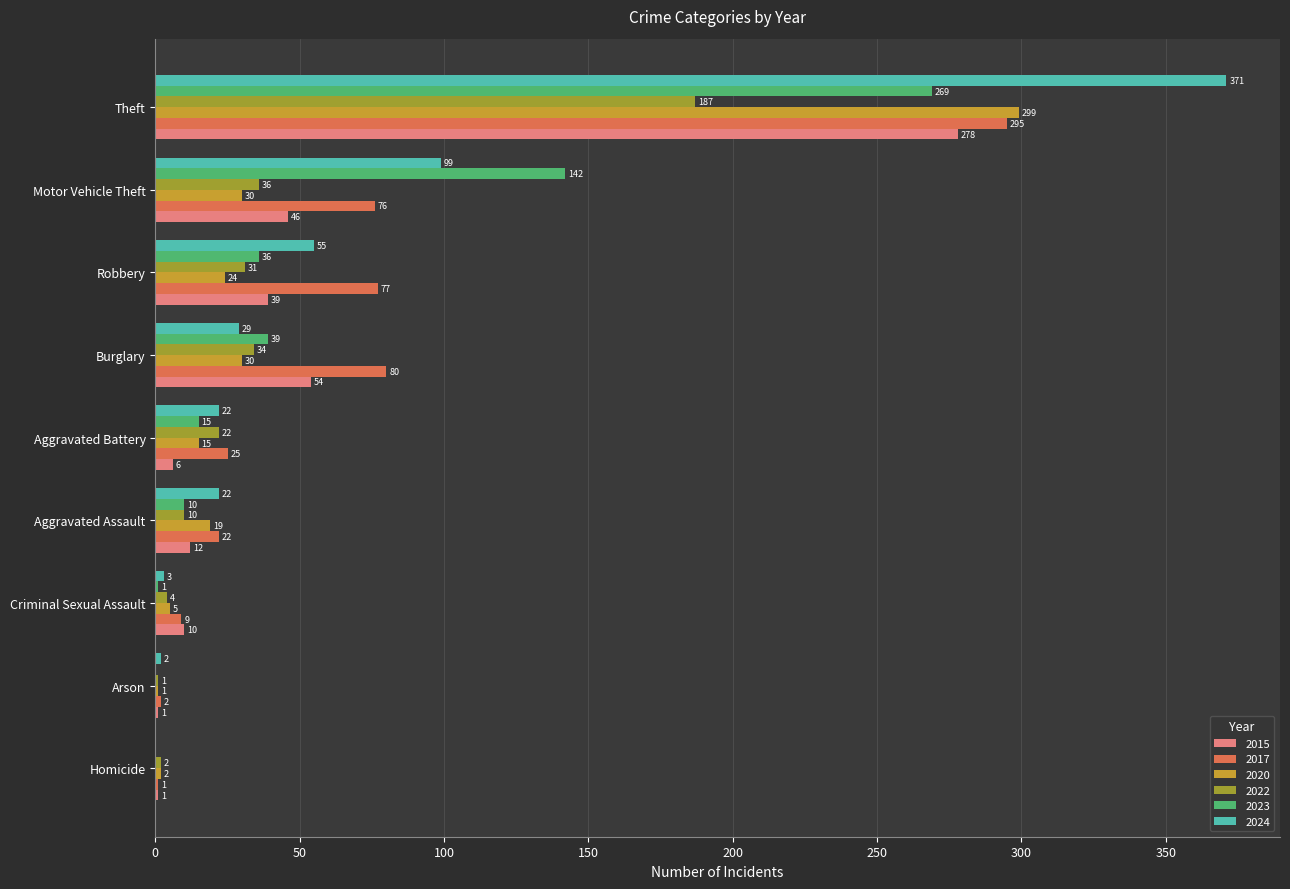

Between Arson and Theft, which series saw the biggest shift?

2024